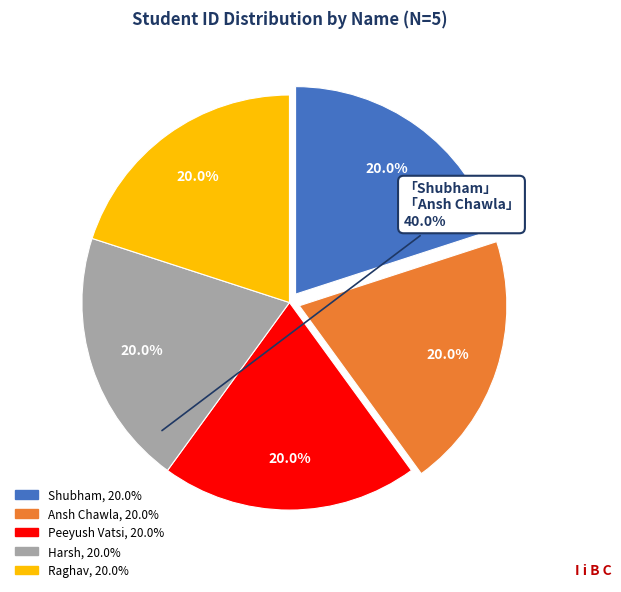

How many slices are in this pie chart?

5